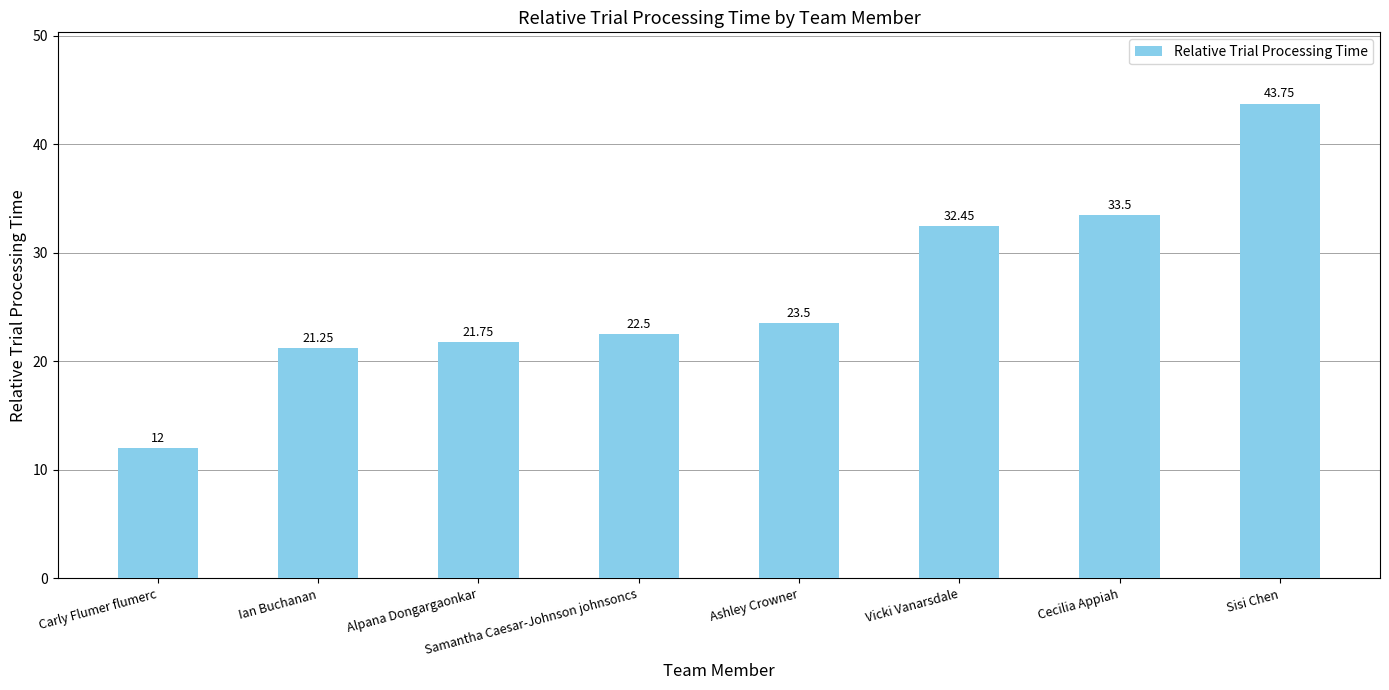

The value at Alpana Dongargaonkar is 21.8. True or false?

True